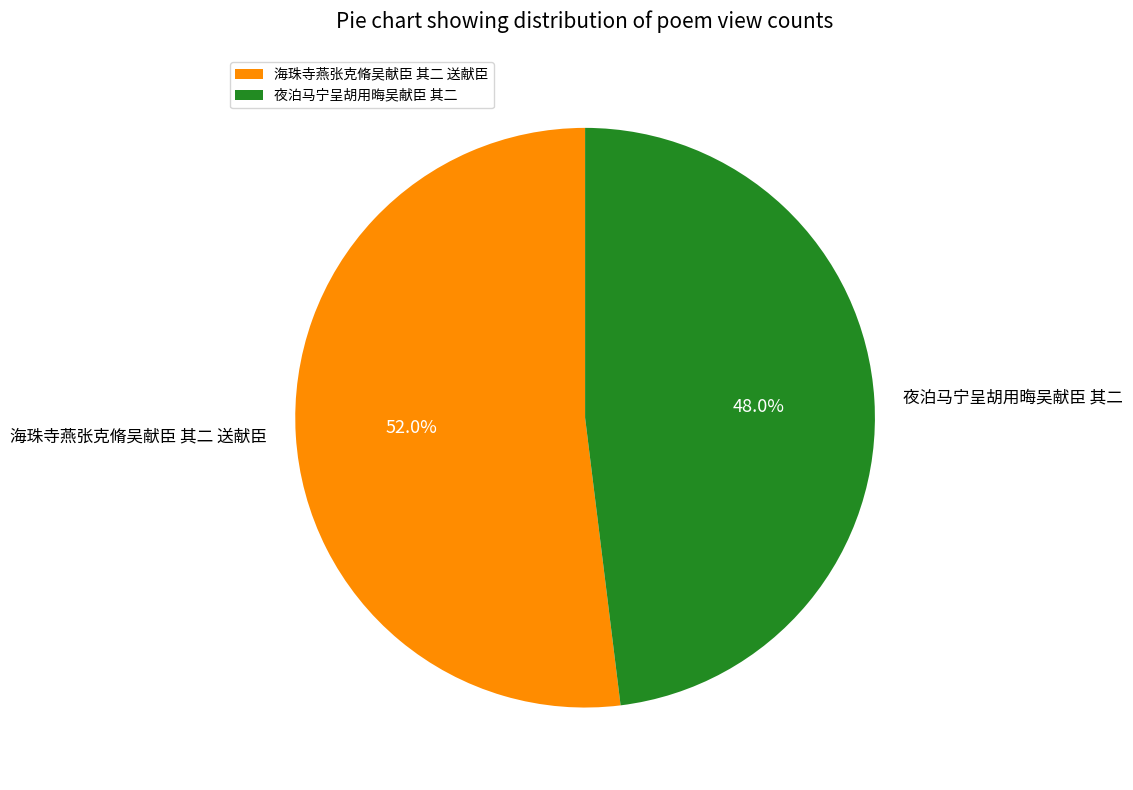

Is it true that 海珠寺燕张克脩吴献臣 其二 送献臣 is 52% of the pie?

True